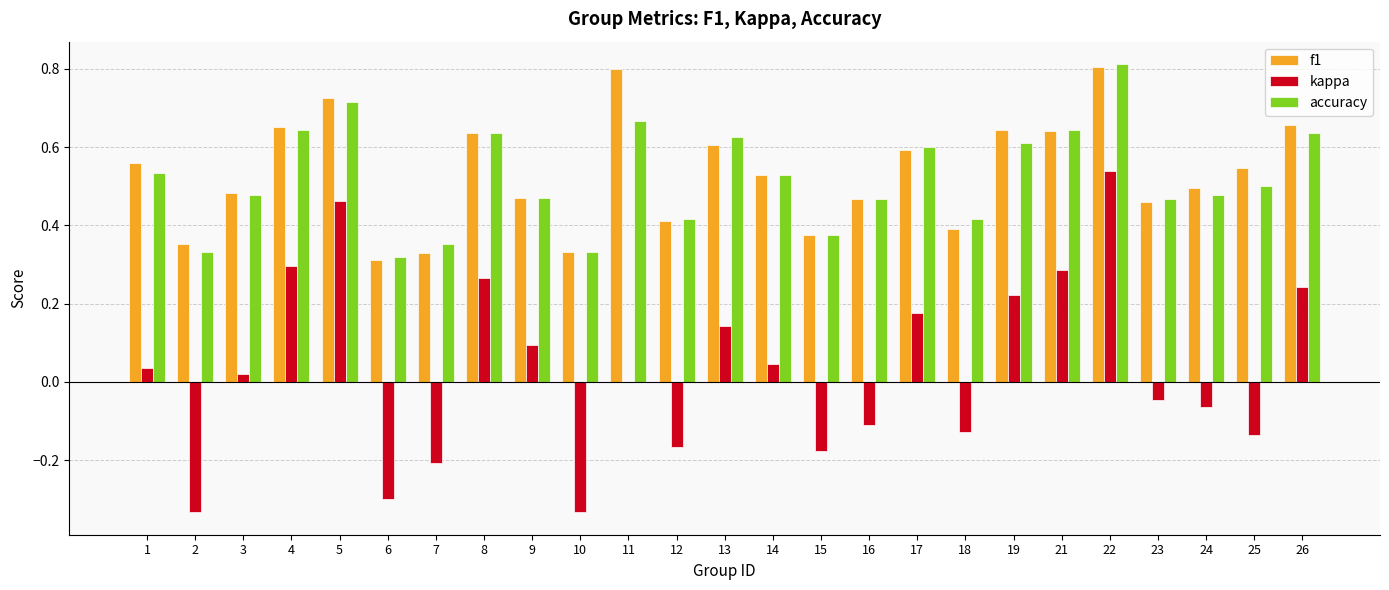

Which series has the largest range (max minus min)?

kappa